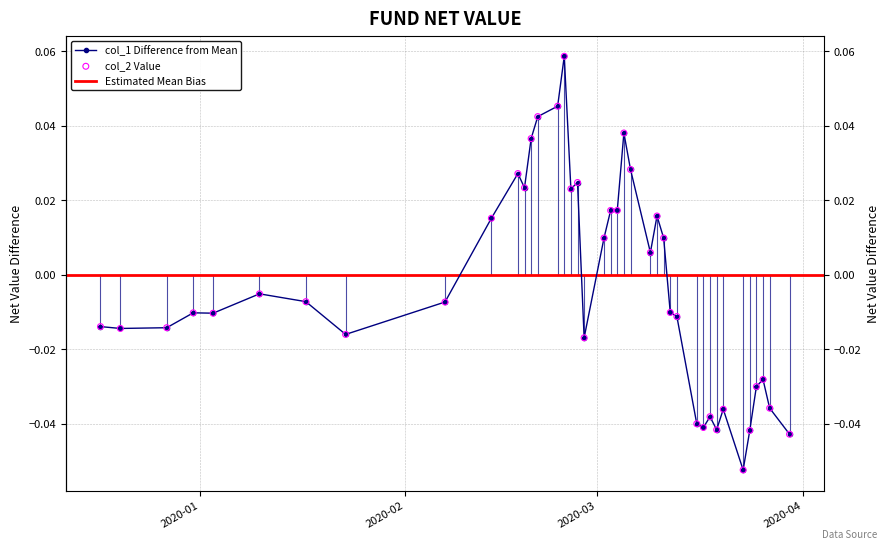

At how many categories does at least one series exceed 0?

17